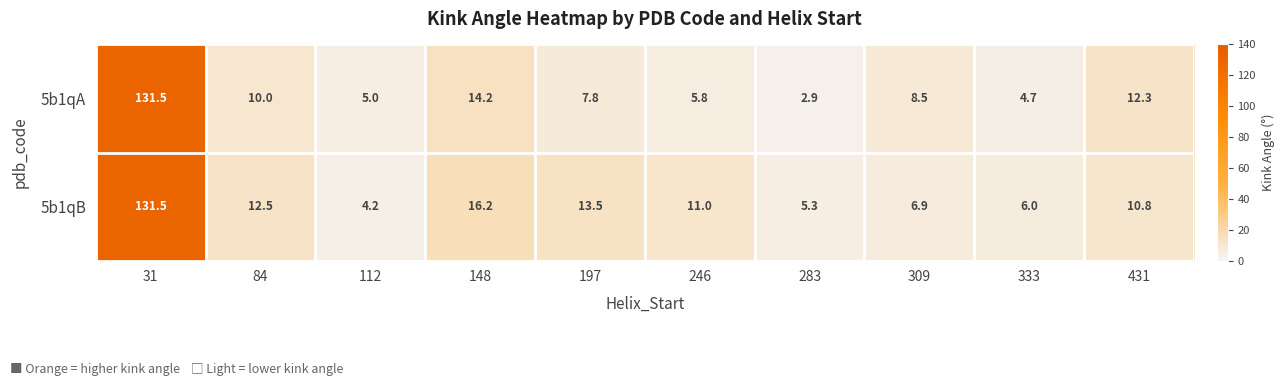

What is the average value of the 5b1qA series?

20.3